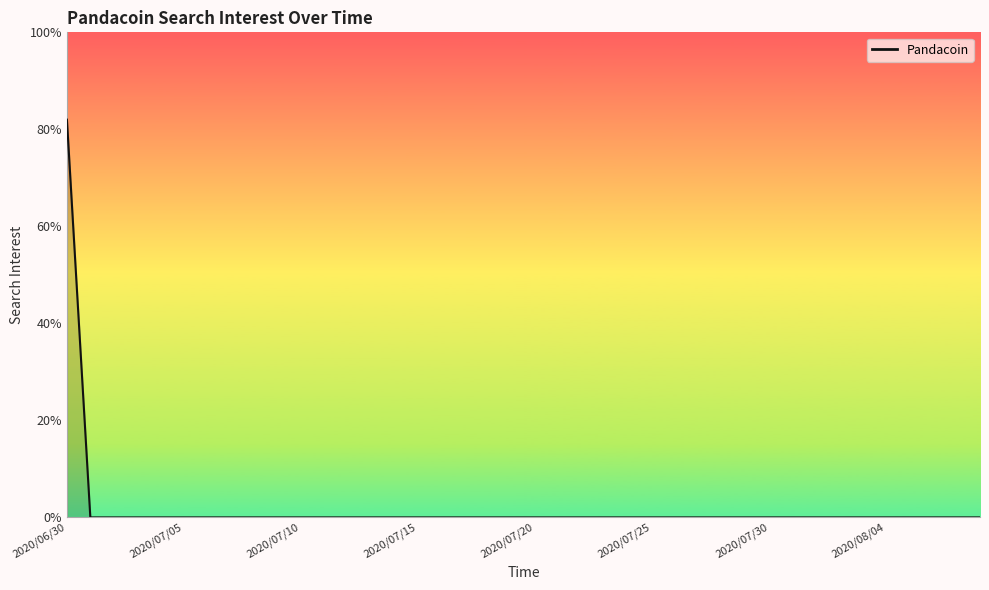

What is the maximum value shown in the chart?

82